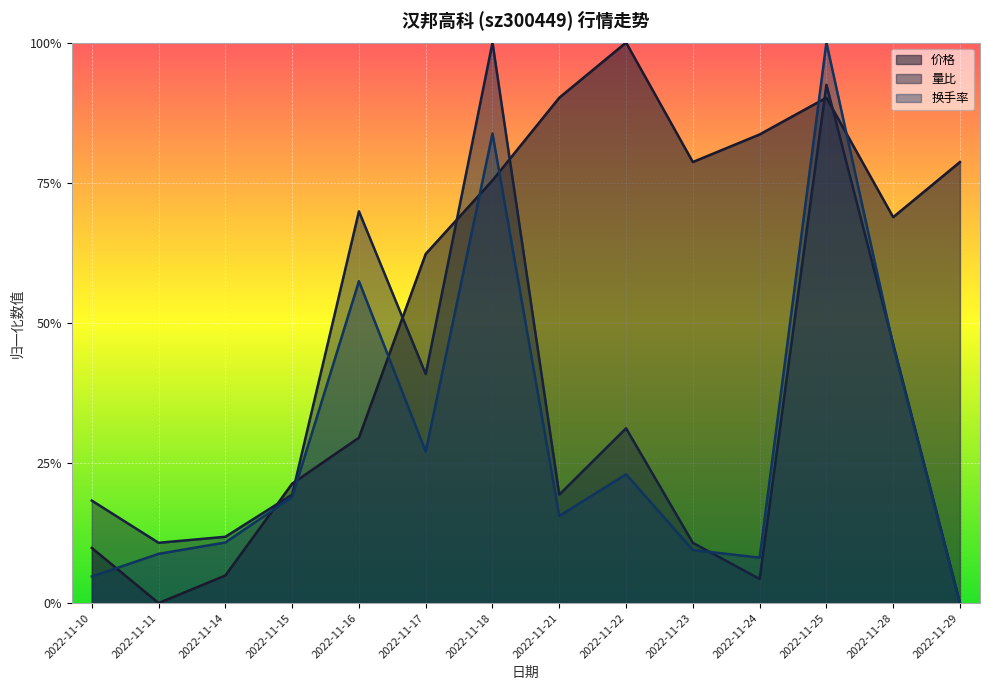

True or false: 换手率 has a value of 0.6 at 2022-11-16.

True